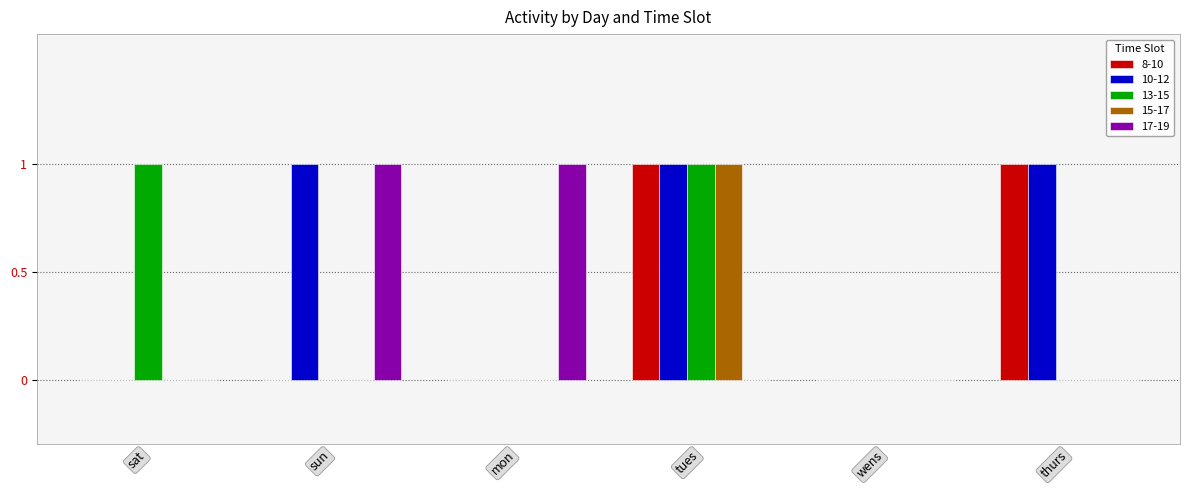

Which series has the largest total across all categories?

10-12